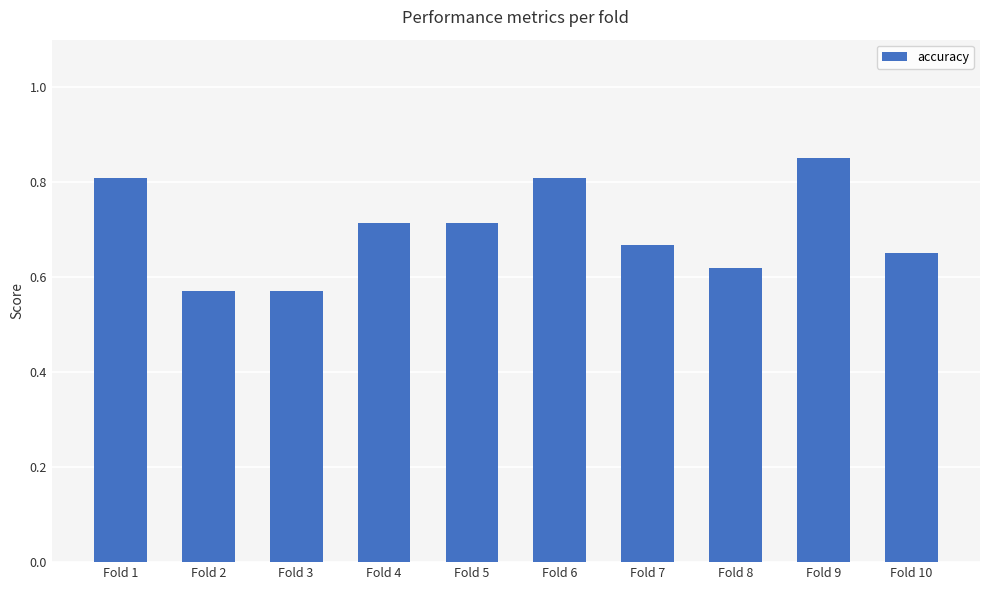

What is the change in value from Fold 1 to Fold 10?

-0.2